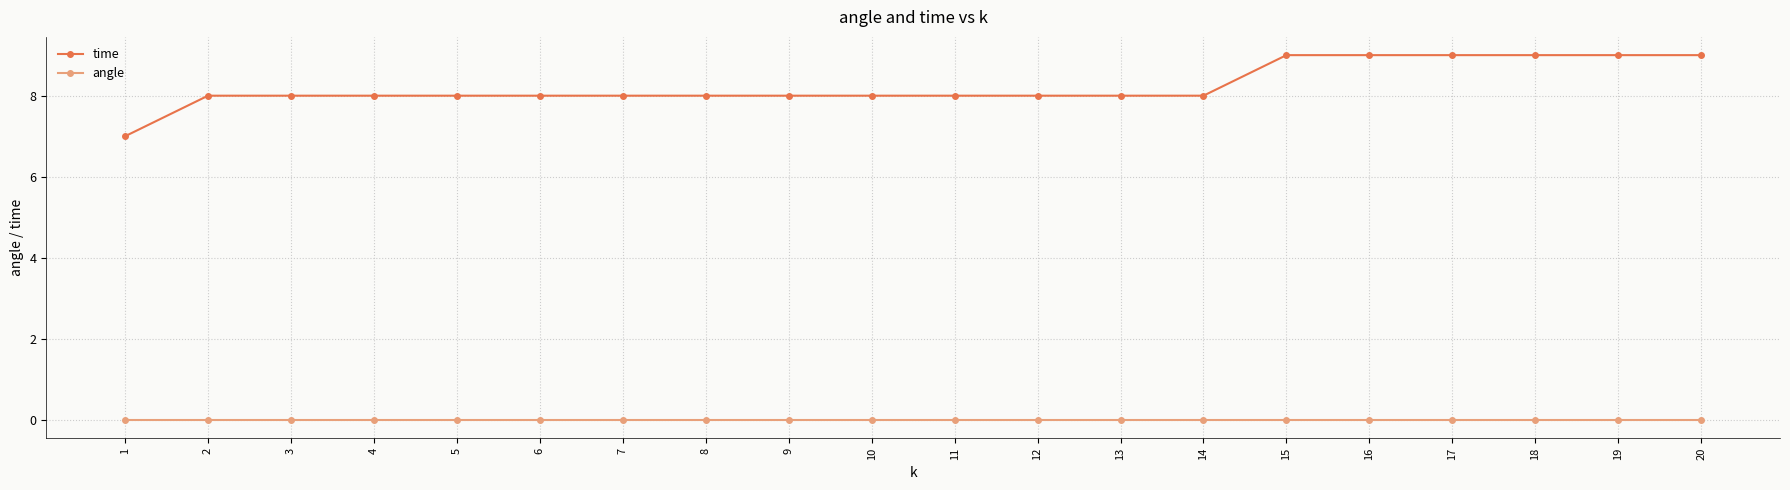

What is the spread (max minus min) of values at 14?

8